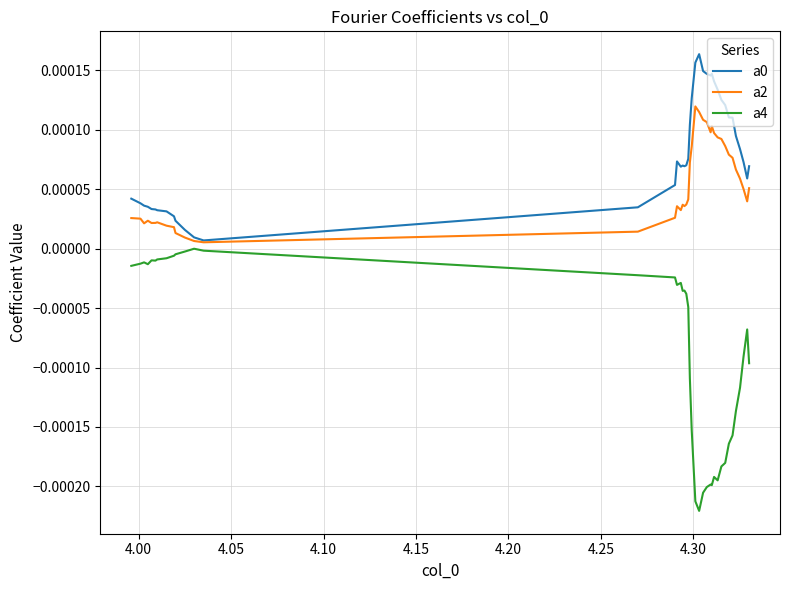

True or false: a4 and a0 intersect in this chart.

False